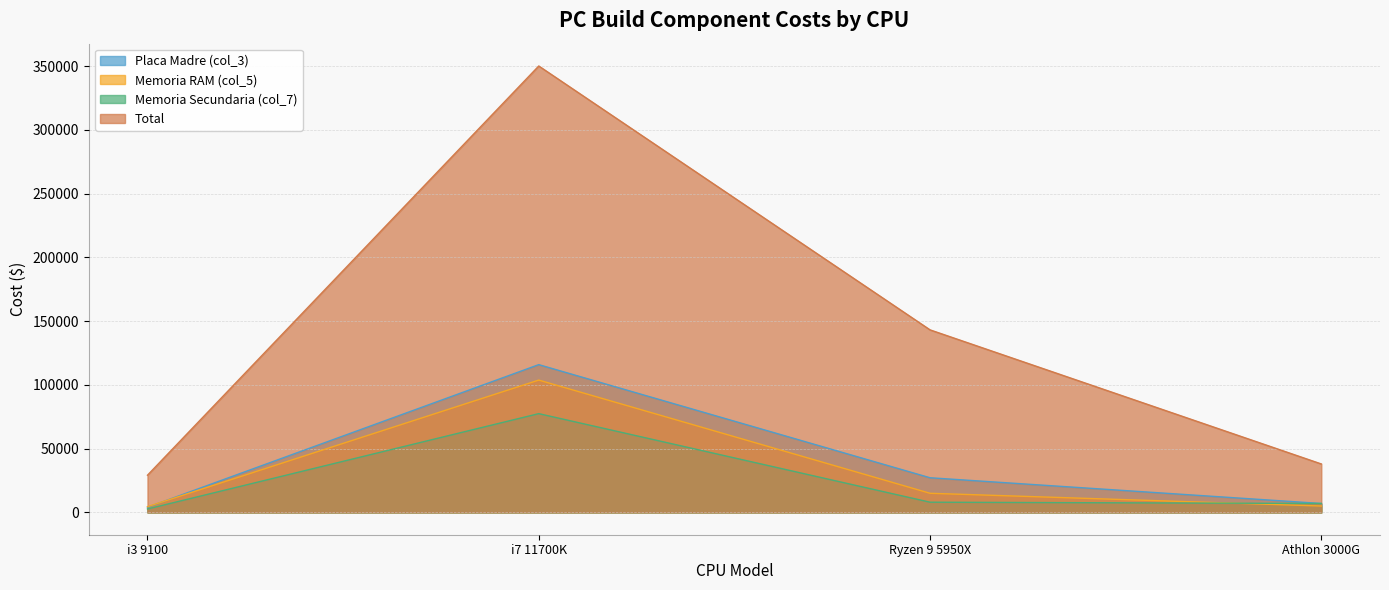

Does the chart have visible grid lines?

Yes